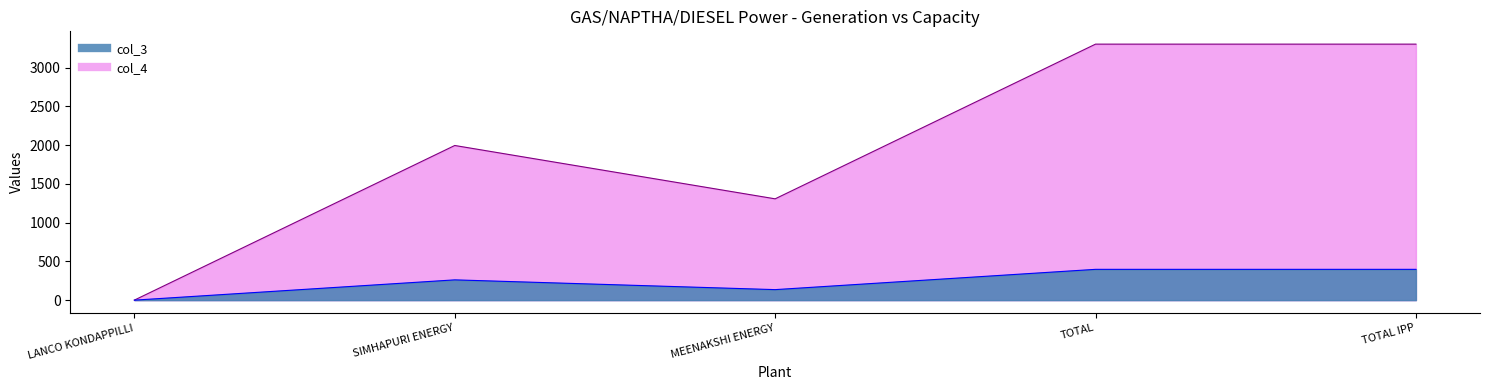

Which category has the highest value across all series?

TOTAL